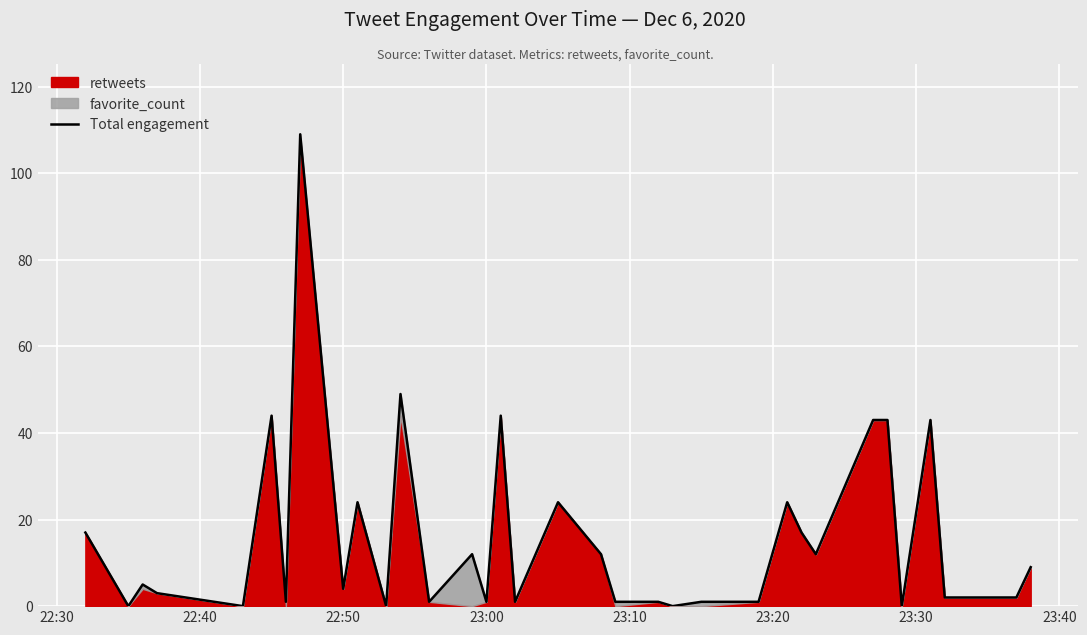

True or false: the data shows -39 at 21.

False